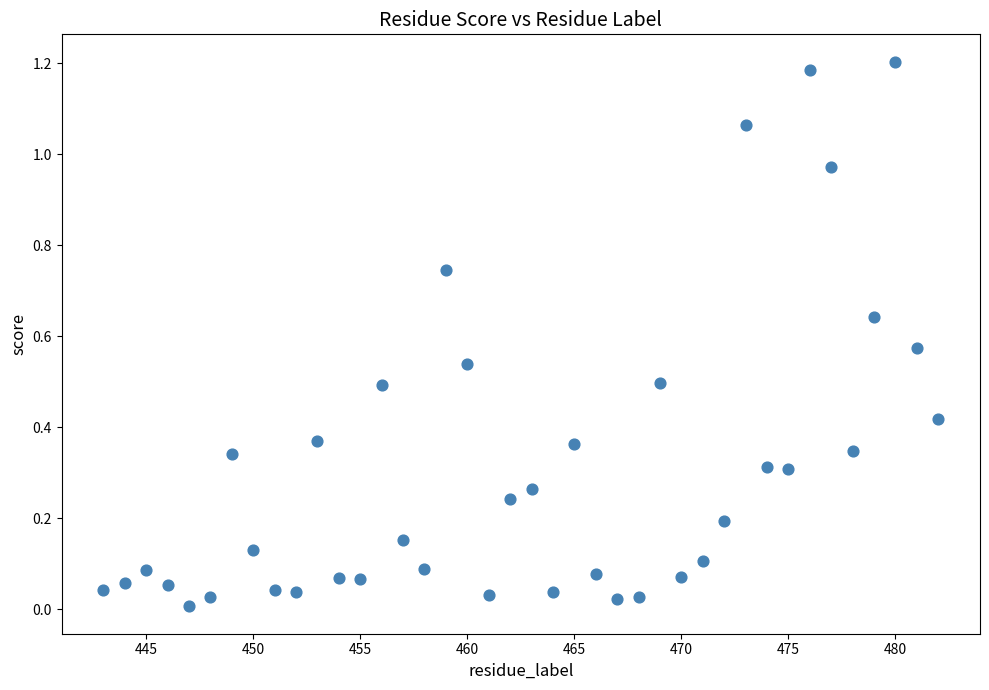

Count the number of points in this scatter plot.

40